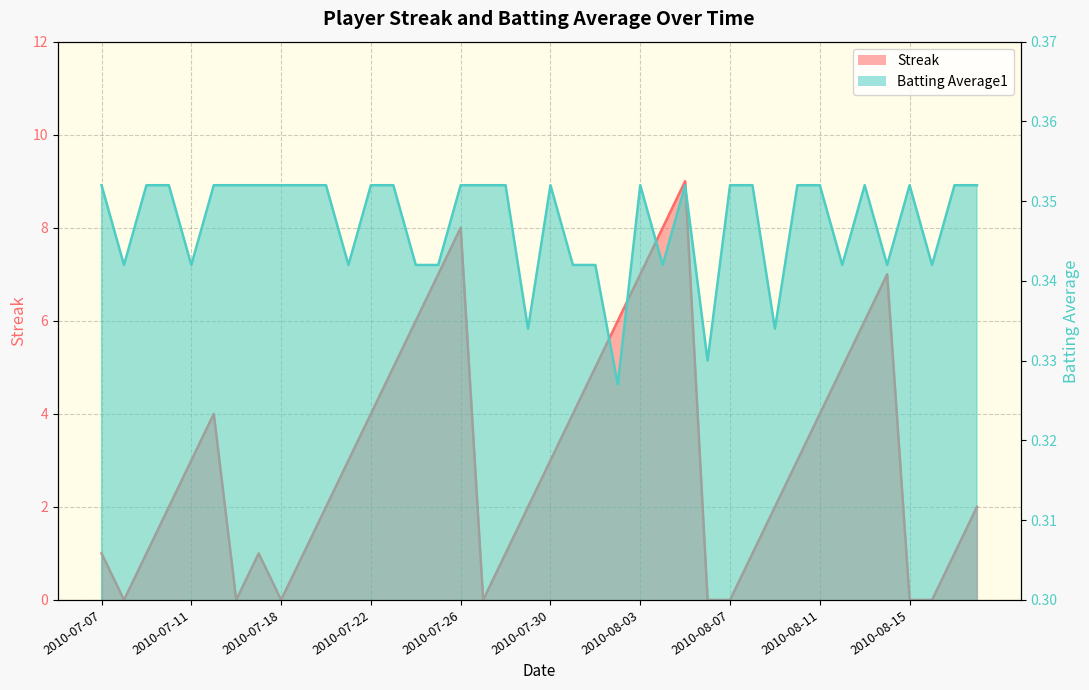

Reading right to left, transcribe all the data shown in this chart.

Streak: 2.0	1.0	0.0	0.0	7.0	6.0	5.0	4.0	3.0	2.0	1.0	0.0	0.0	9.0	8.0	7.0	6.0	5.0	4.0	3.0	2.0	1.0	0.0	8.0	7.0	6.0	5.0	4.0	3.0	2.0	1.0	0.0	1.0	0.0	4.0	3.0	2.0	1.0	0.0	1.0
Batting Average1: 0.4	0.4	0.3	0.4	0.3	0.4	0.3	0.4	0.4	0.3	0.4	0.4	0.3	0.4	0.3	0.4	0.3	0.3	0.3	0.4	0.3	0.4	0.4	0.4	0.3	0.3	0.4	0.4	0.3	0.4	0.4	0.4	0.4	0.4	0.4	0.3	0.4	0.4	0.3	0.4